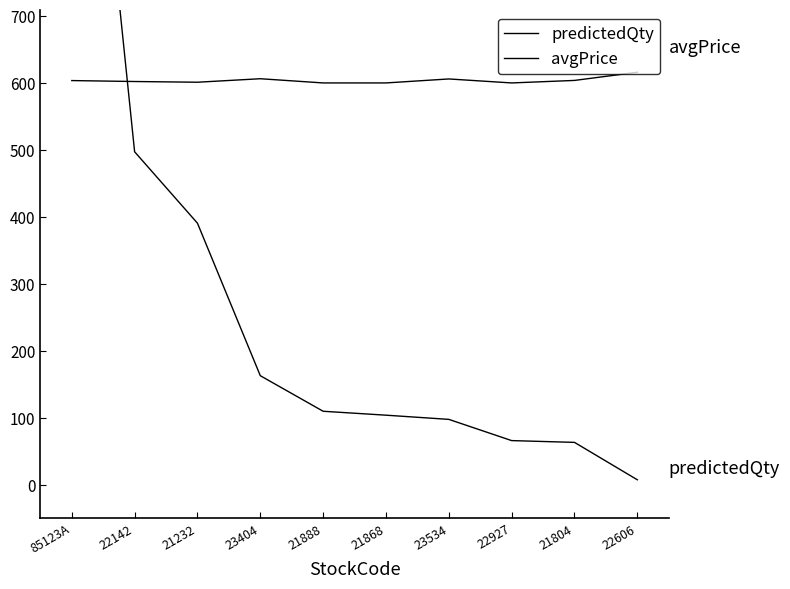

Which has a higher value, 85123A or 21868?

85123A